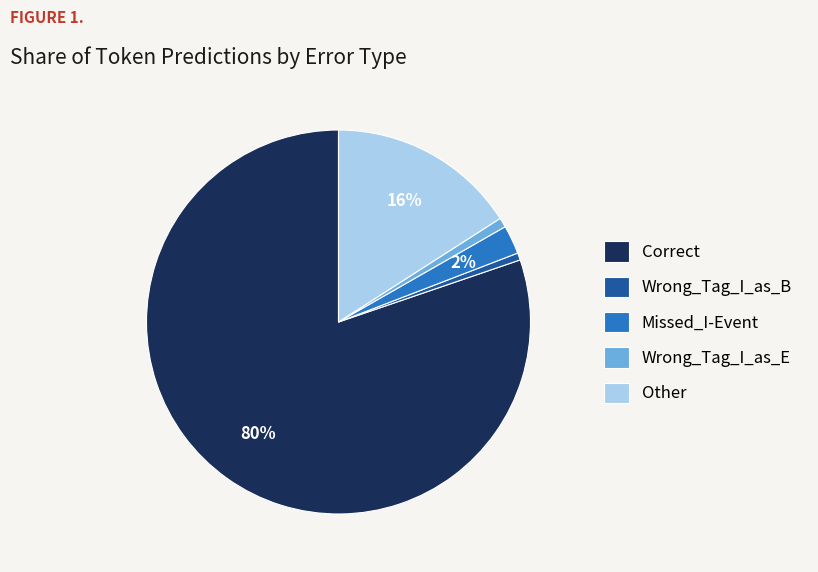

To the nearest percent, what percentage of the pie is Wrong_Tag_I_as_B?

1%